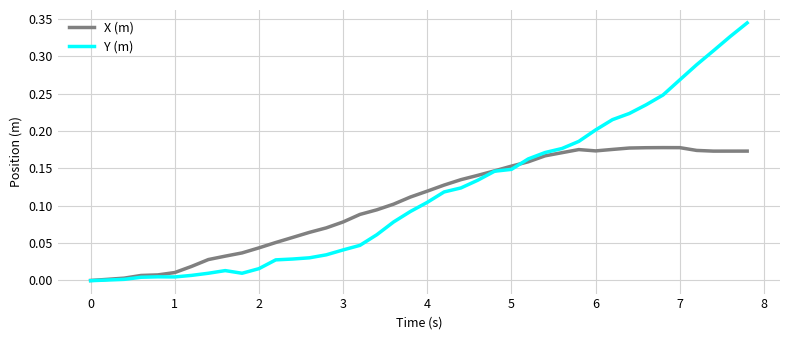

How many lines are shown in the chart?

2